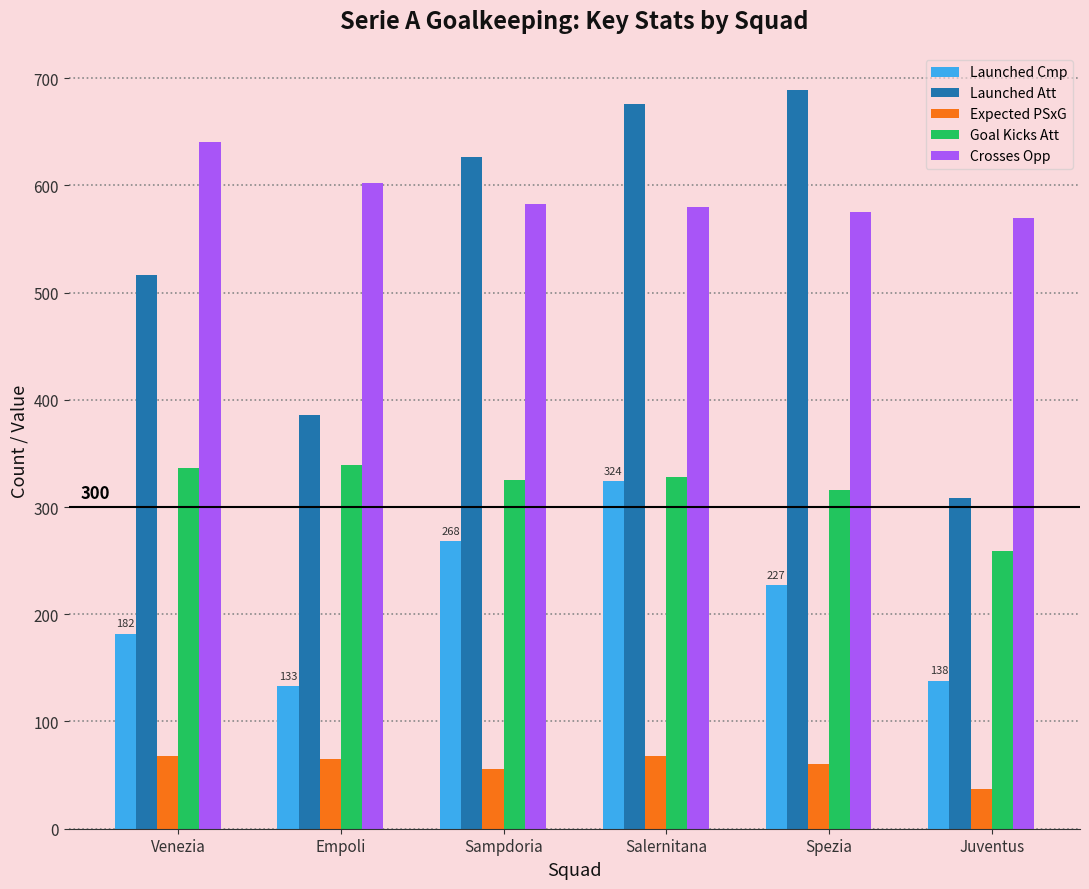

How many bars are there in total?

30